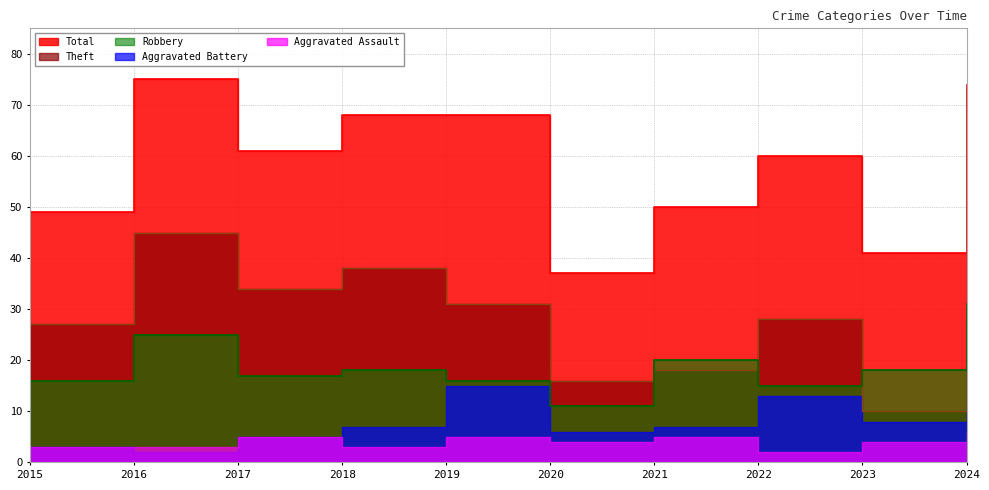

How many interior local peaks does the Total series have?

2